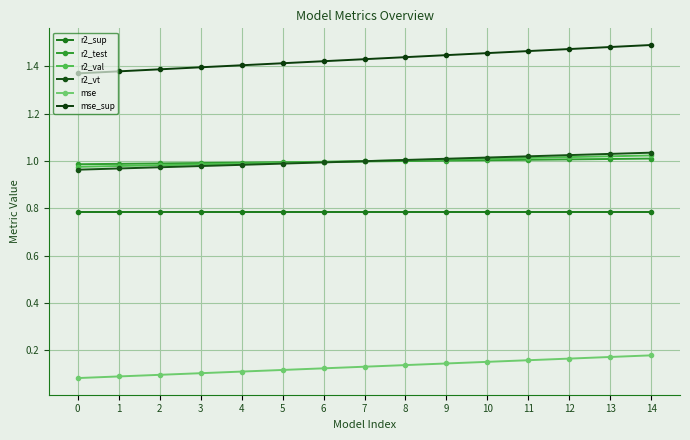

Which series has the largest total across all categories?

mse_sup